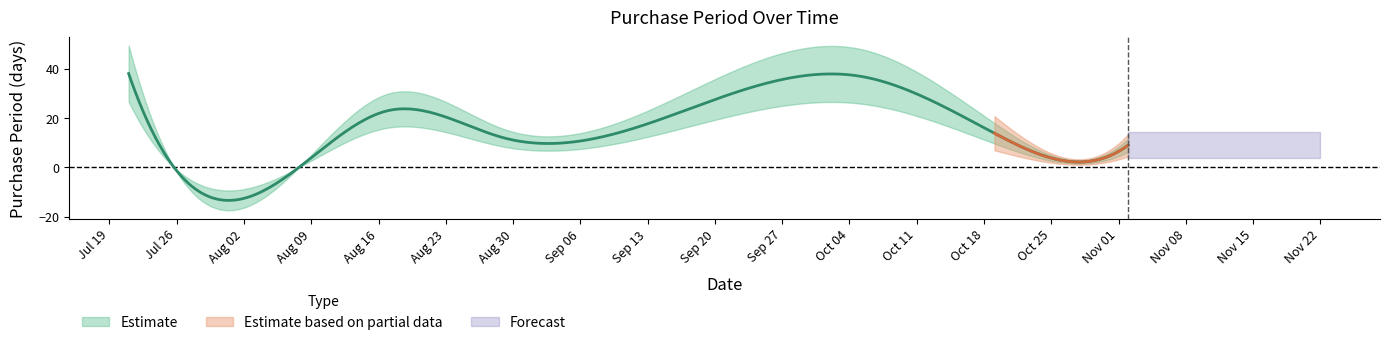

How many data points are less than 14?

4